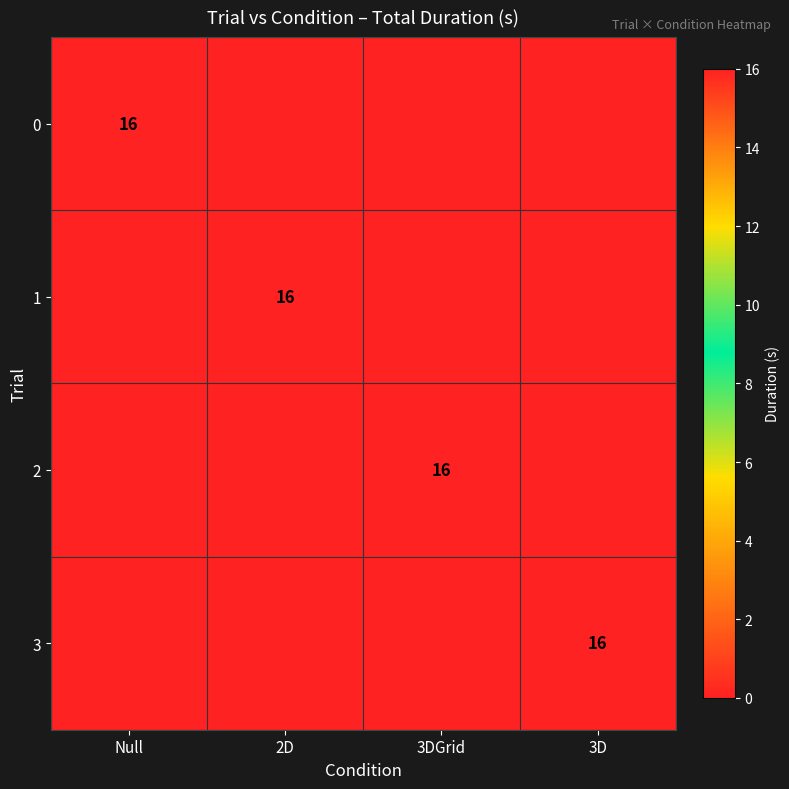

True or false: 1 has a value of 16 at 2D.

True